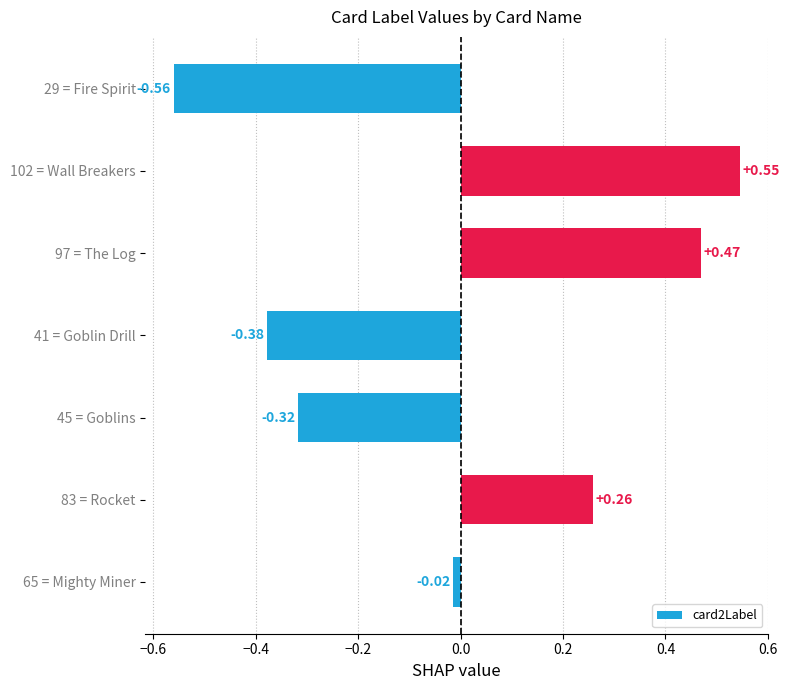

List the labels in order of value, largest first.

102 = Wall Breakers, 97 = The Log, 83 = Rocket, 65 = Mighty Miner, 45 = Goblins, 41 = Goblin Drill, 29 = Fire Spirit